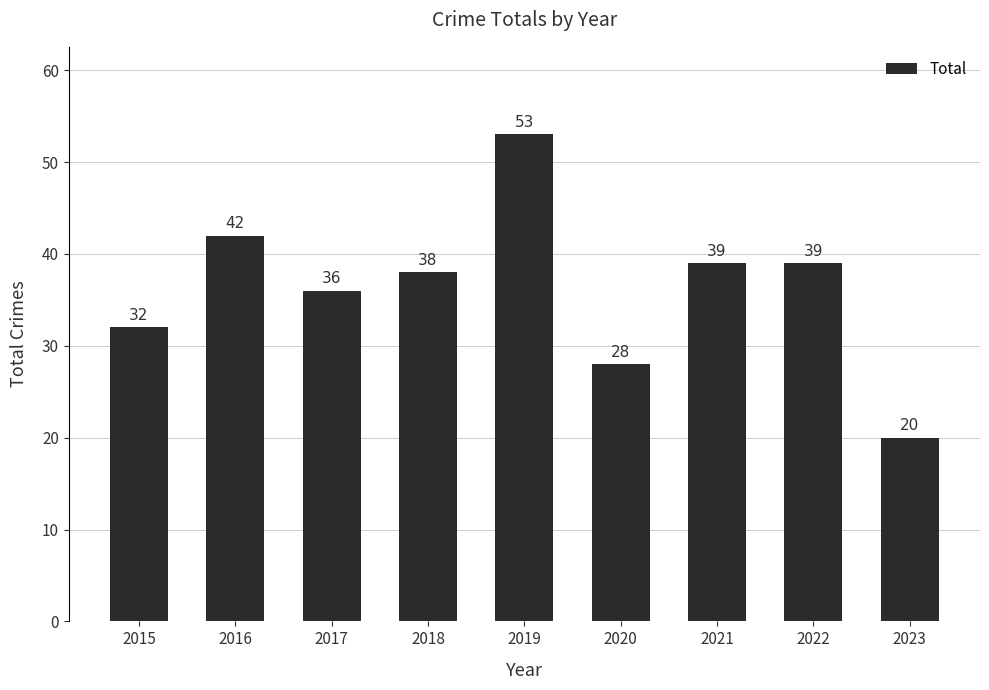

How many values are below 38?

4